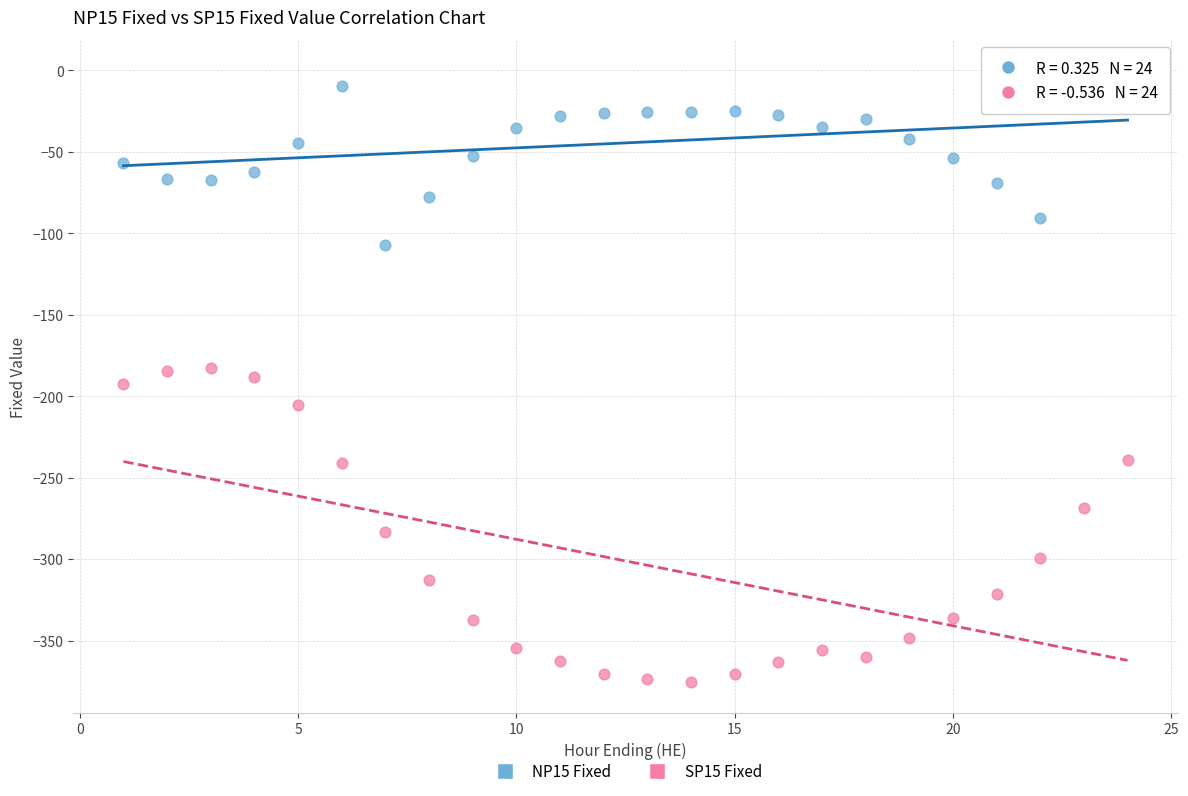

Which series contains the highest Y value?

NP15 Fixed